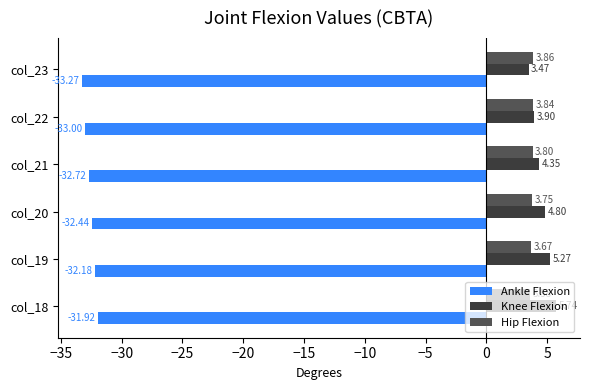

What is the sum of all Hip Flexion values?

22.5